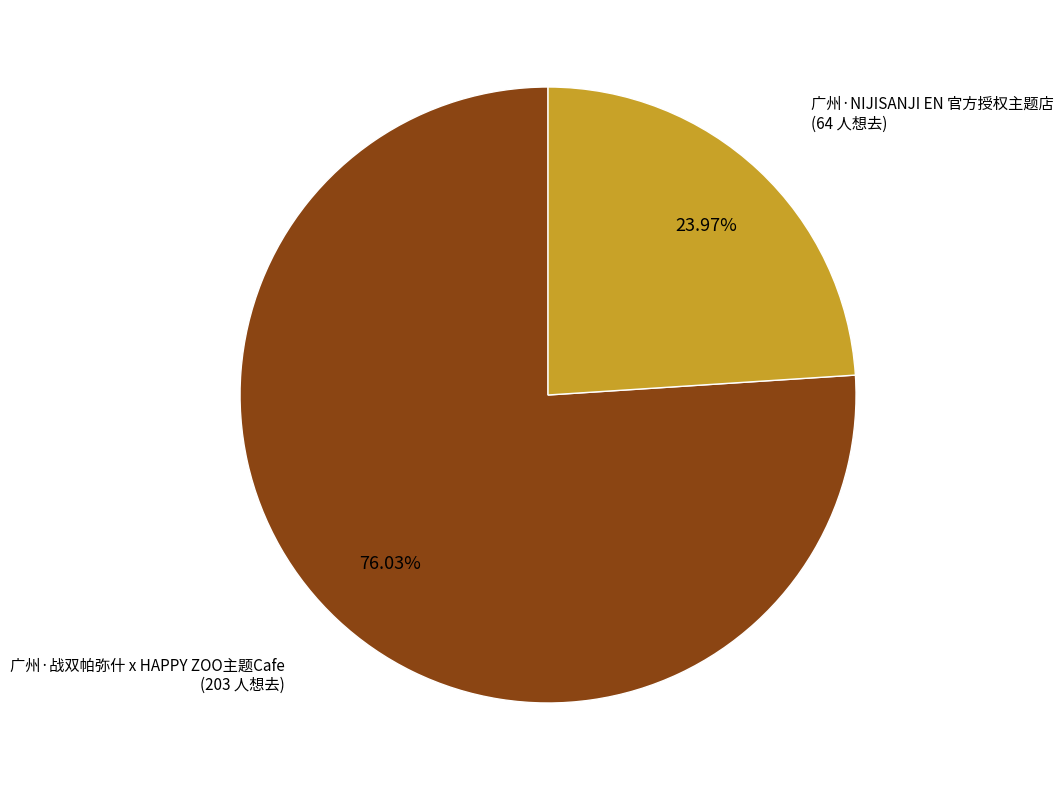

What is the smallest slice in the pie chart?

广州·NIJISANJI EN 官方授权主题店